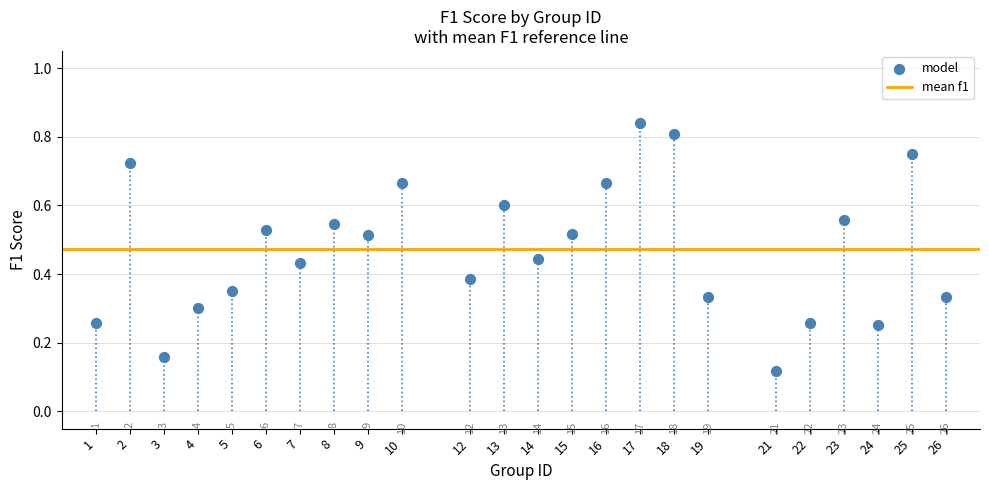

What is the range of X values (max minus min)?

25.0